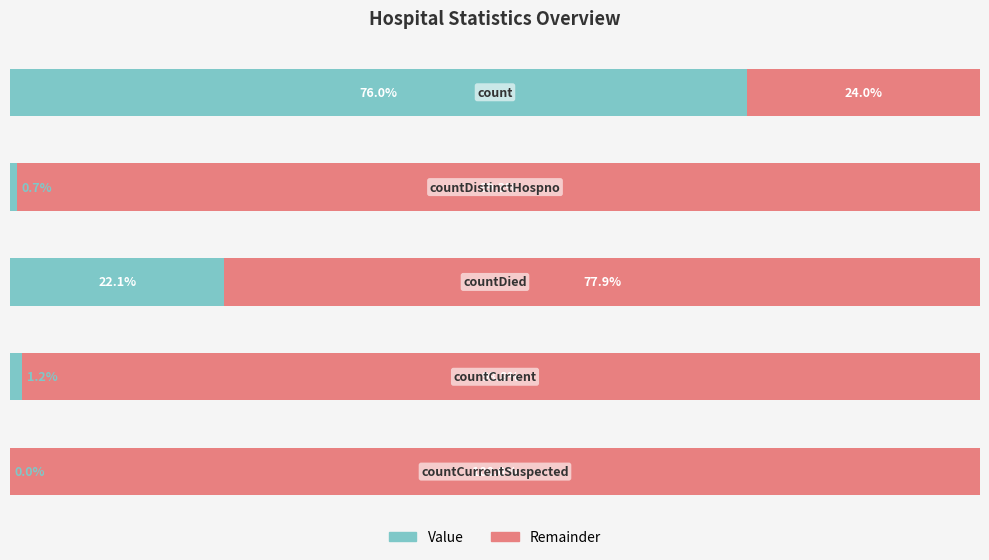

List the series in order of their overall mean, highest first.

Remainder, Value